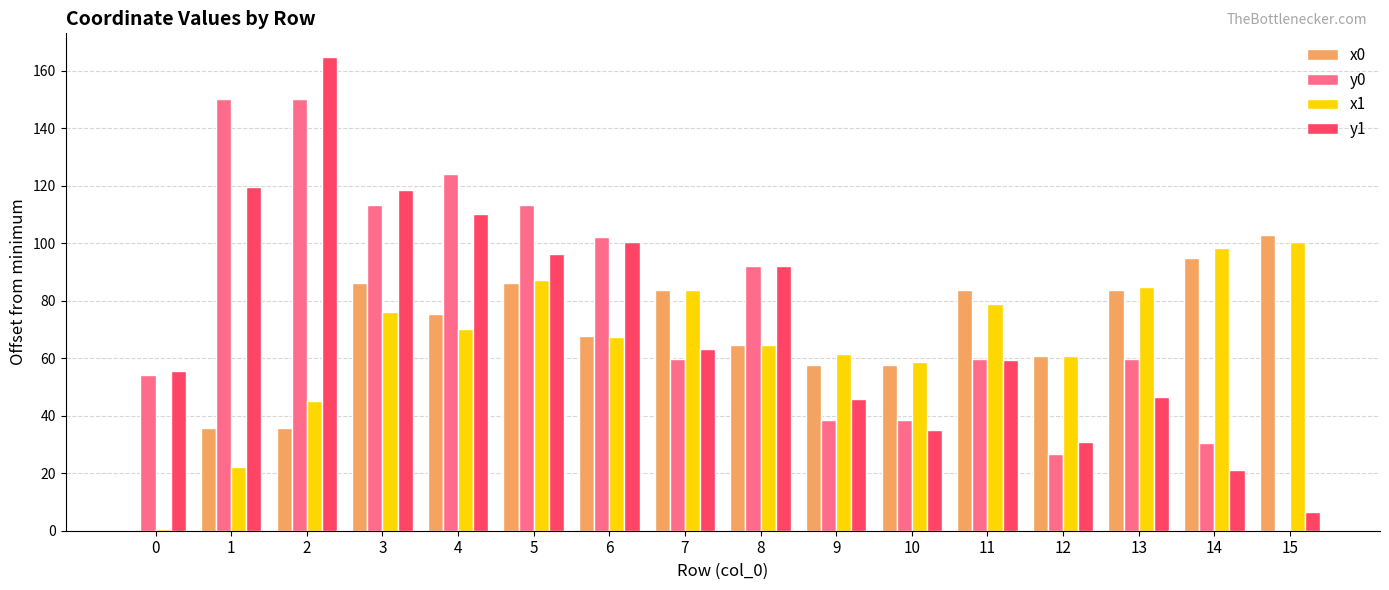

What is the average value of the x0 series?

67.4